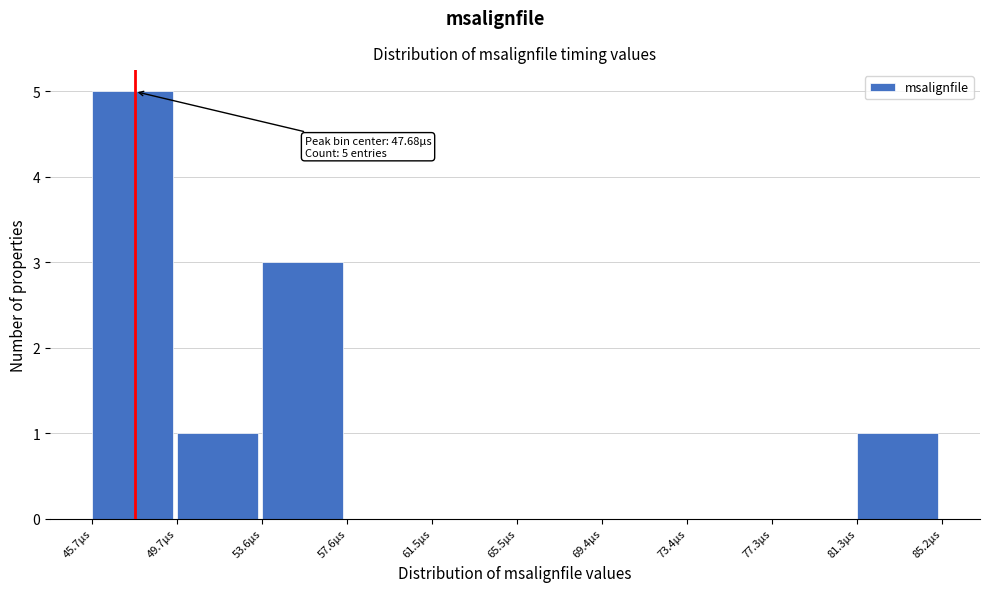

Reading right to left, list all the values displayed in this chart.

81.3µs=1	77.3µs=0	73.4µs=0	69.4µs=0	65.5µs=0	61.5µs=0	57.6µs=0	53.6µs=3	49.7µs=1	45.7µs=5